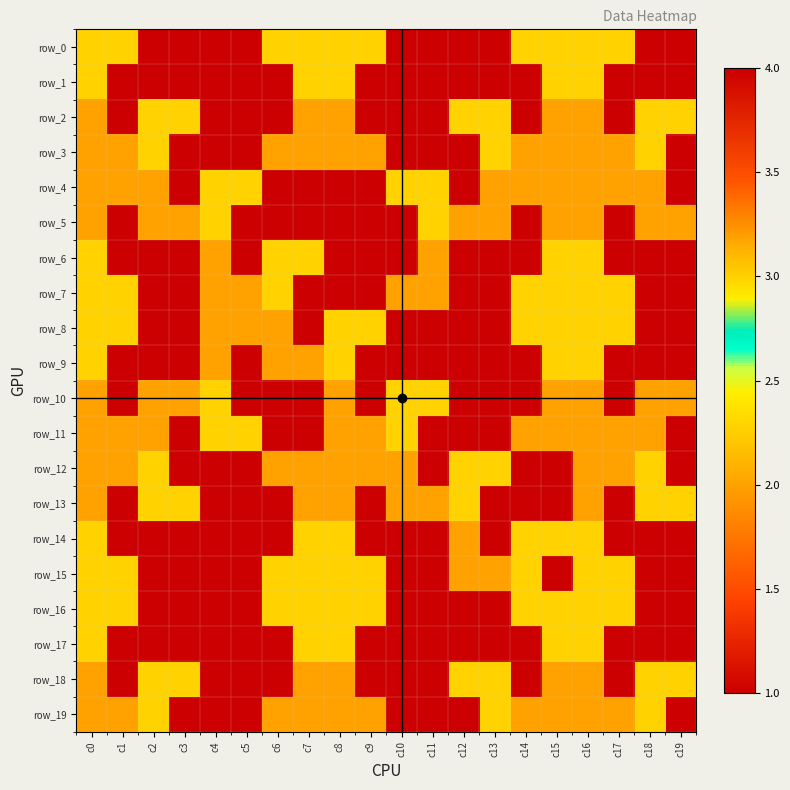

At which label is row_2 closest to 2?

c0